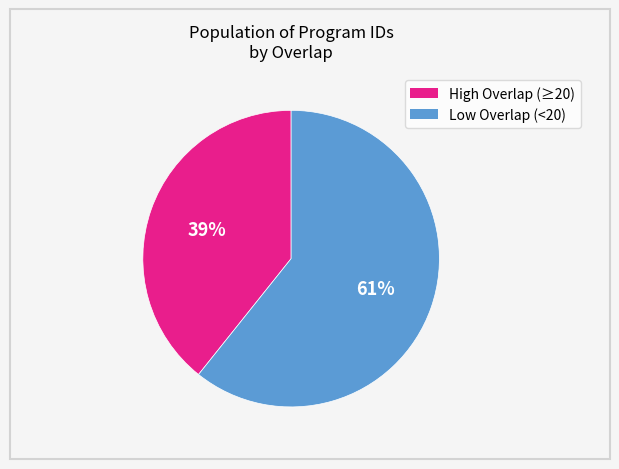

To the nearest percent, what is the average slice percentage?

50%